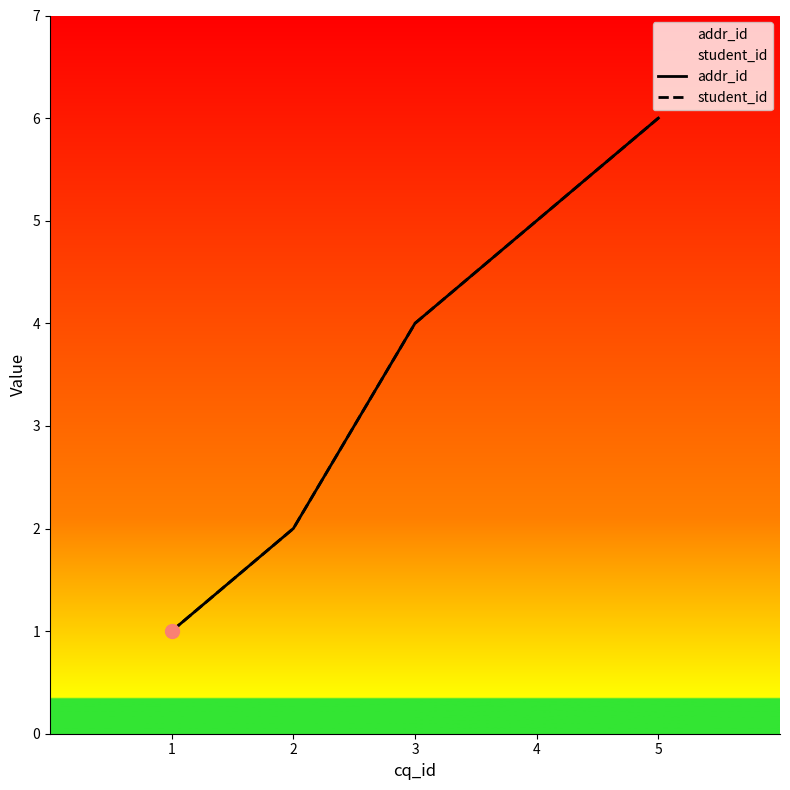

What is the total value across all series at 1?

2